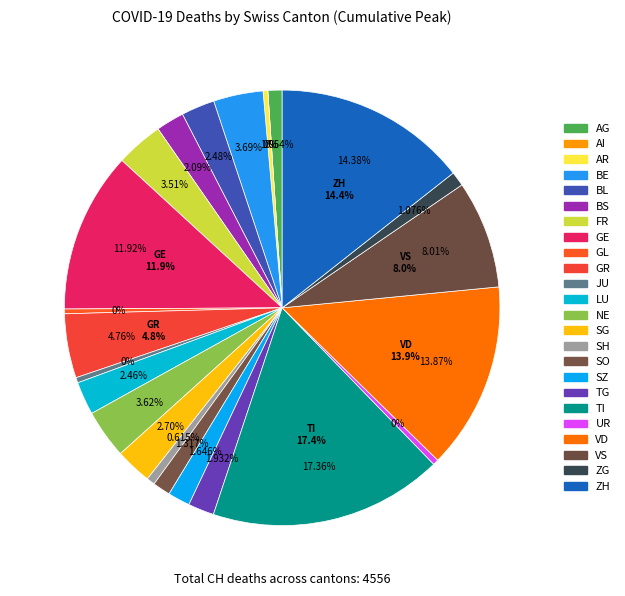

What is the change in value from AR to VS?

+349